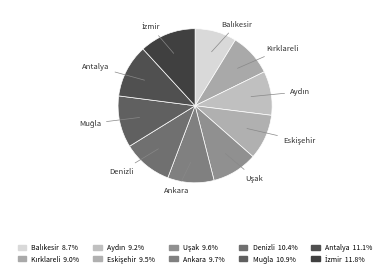

Does Ankara account for over 50% of the chart?

No